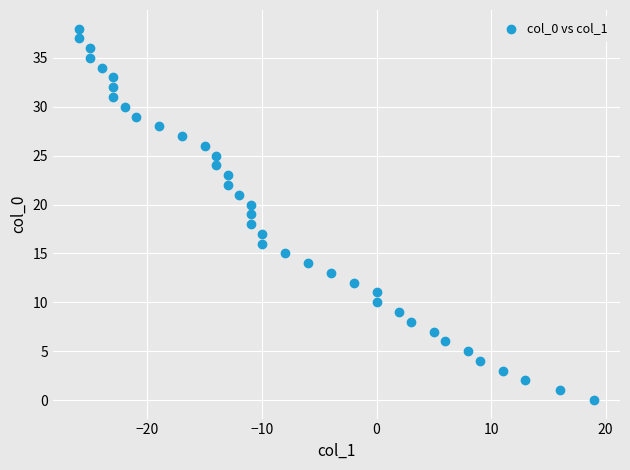

What is the range of Y values (max minus min)?

38